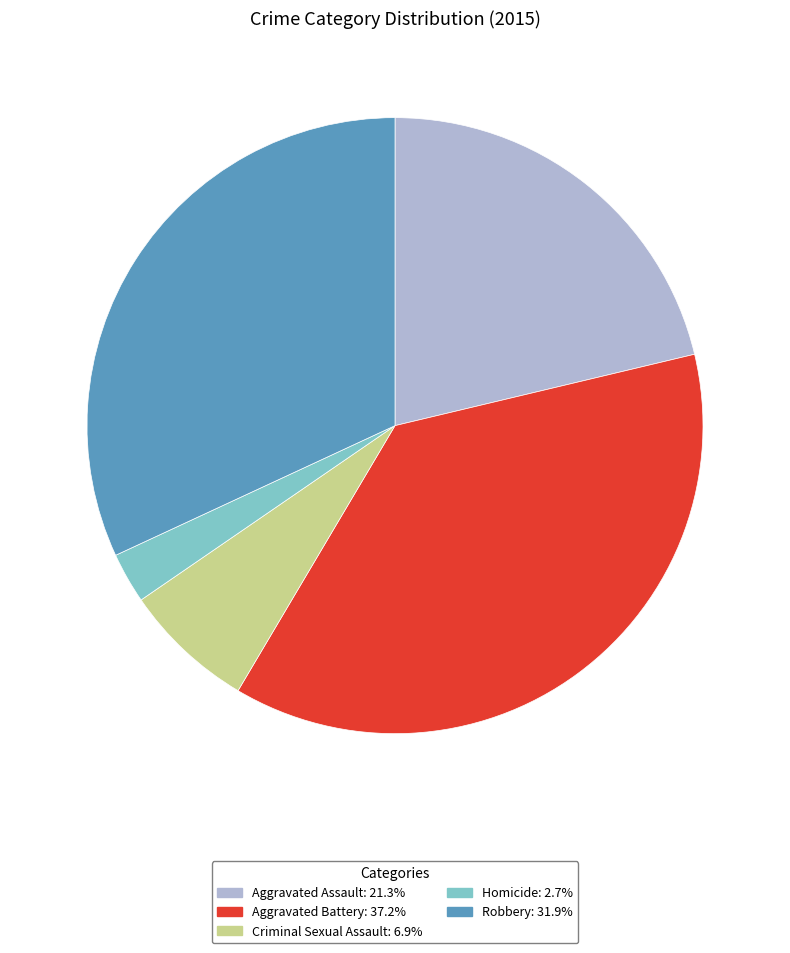

What is the smallest slice in the pie chart?

Homicide